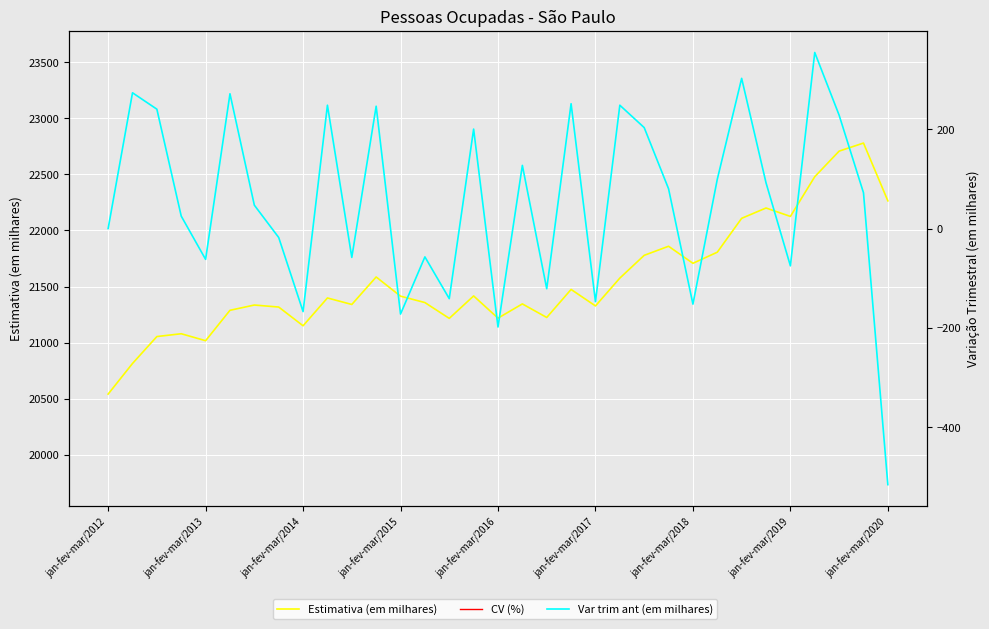

True or false: Var trim ant (em milhares) and CV (%) cross at least once.

False